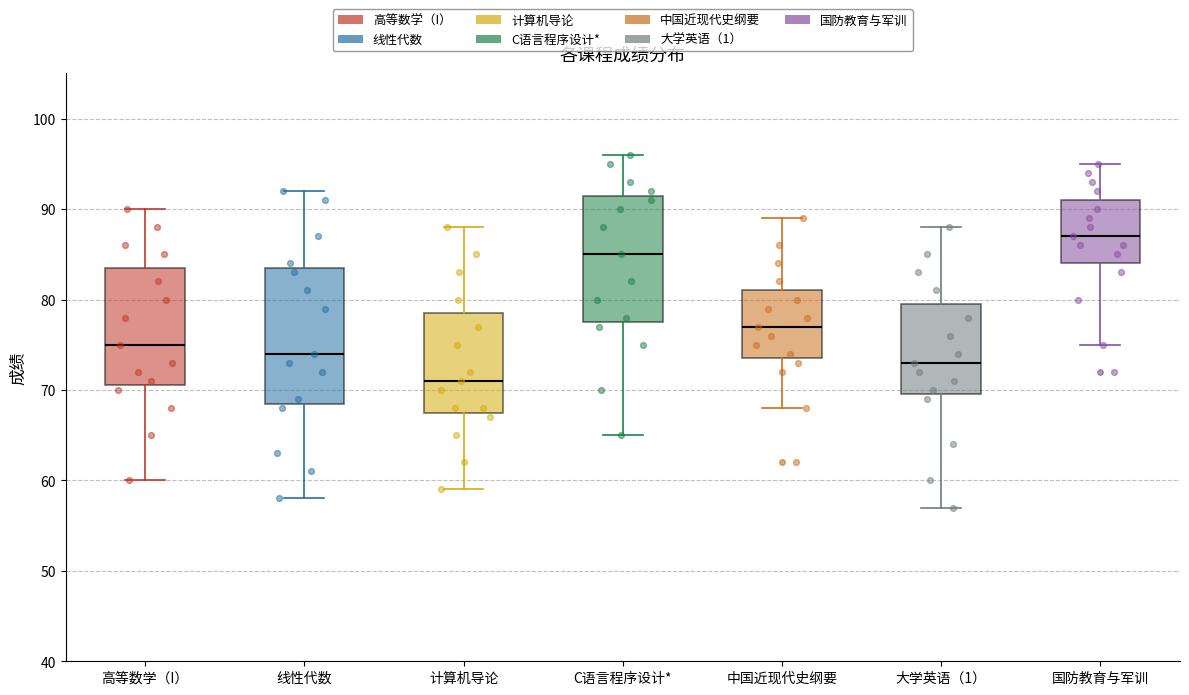

Which box has the highest median line?

国防教育与军训